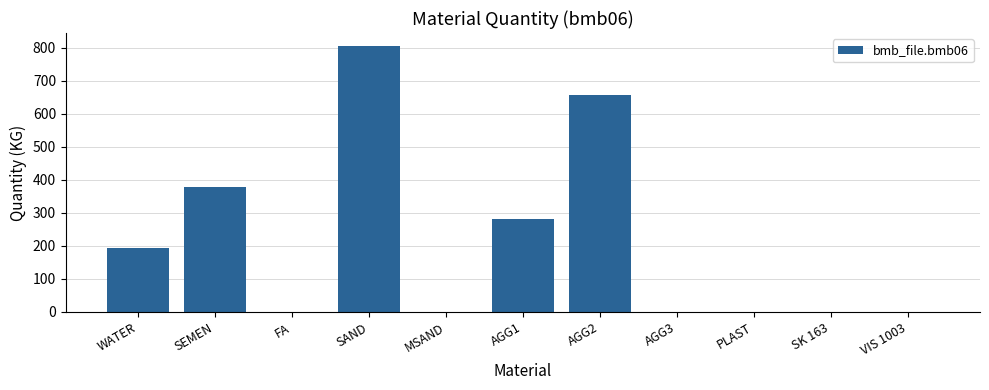

The value at AGG3 is 345.3. True or false?

False